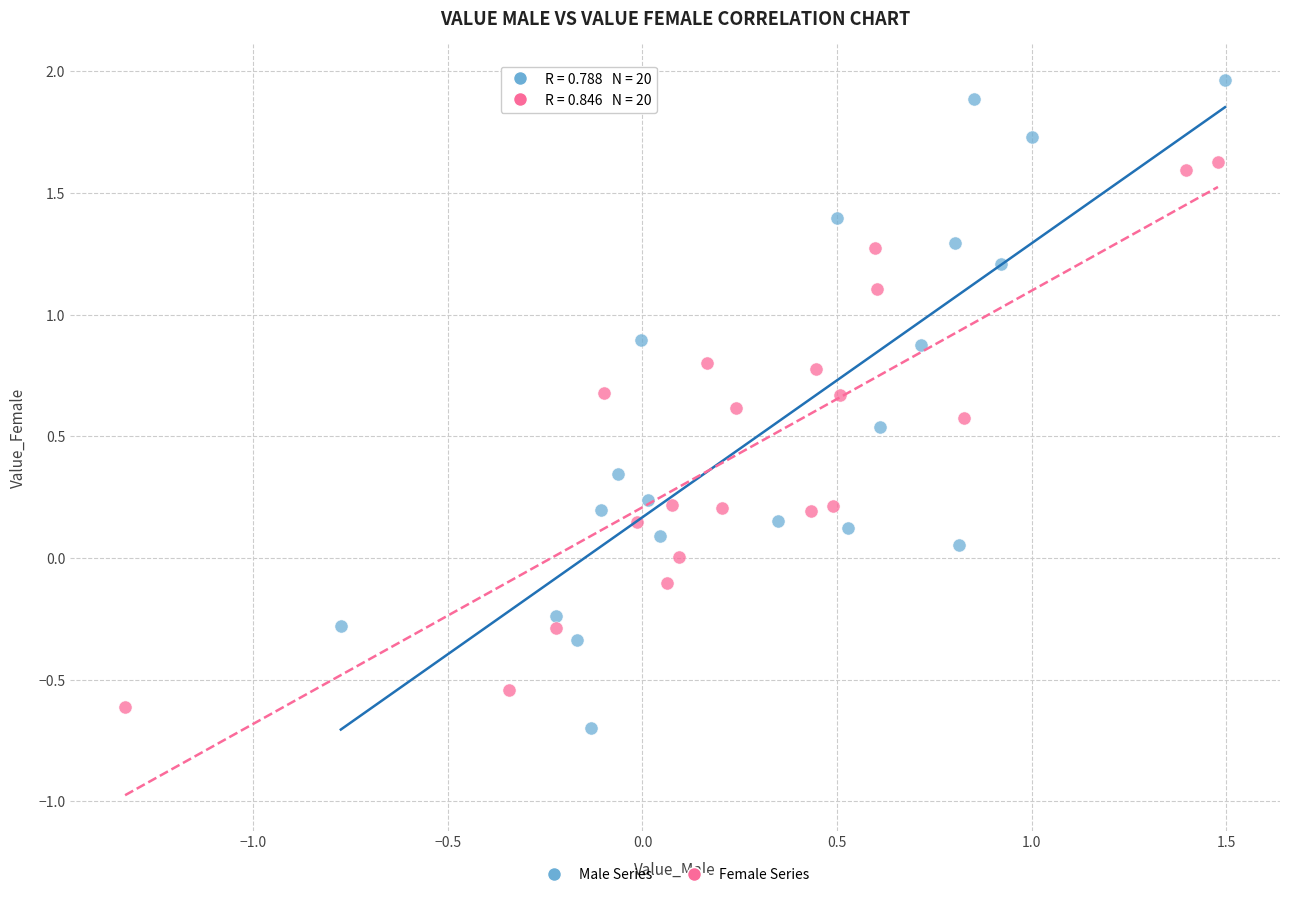

Which series reaches the minimum Y coordinate?

Male Series